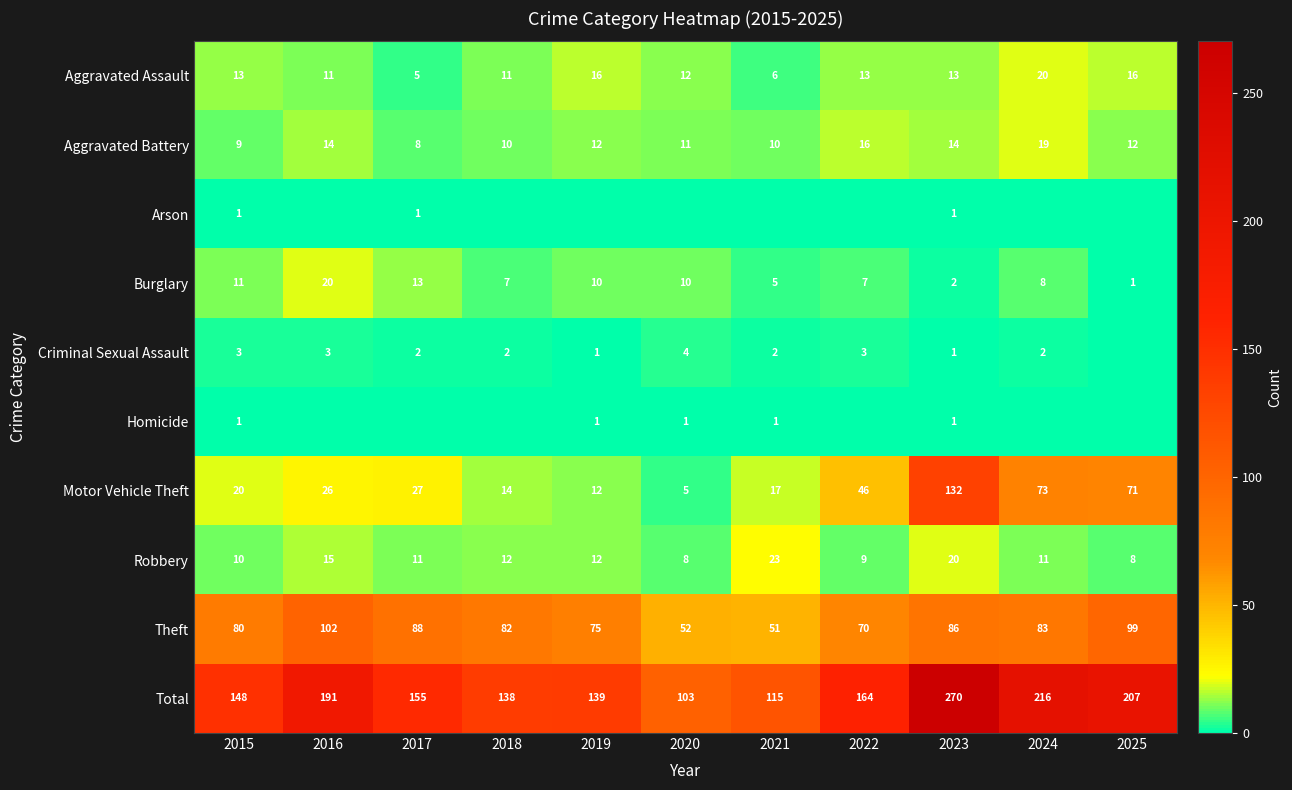

Is the value of Theft at 2024 greater than the value of Motor Vehicle Theft at 2016?

Yes